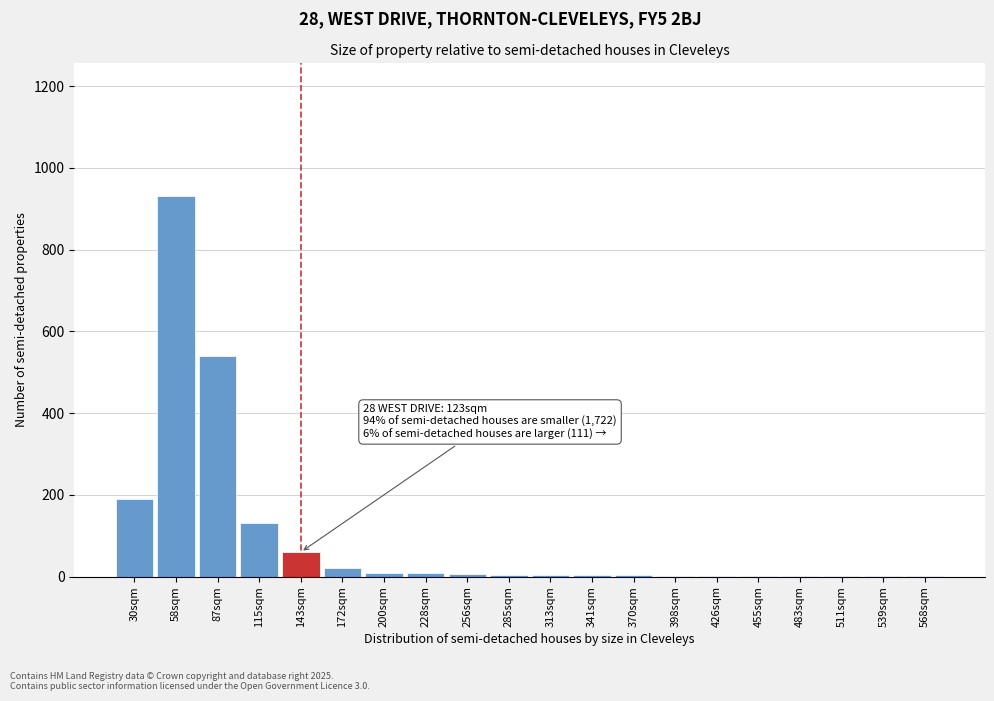

What is the maximum value shown in the chart?

930